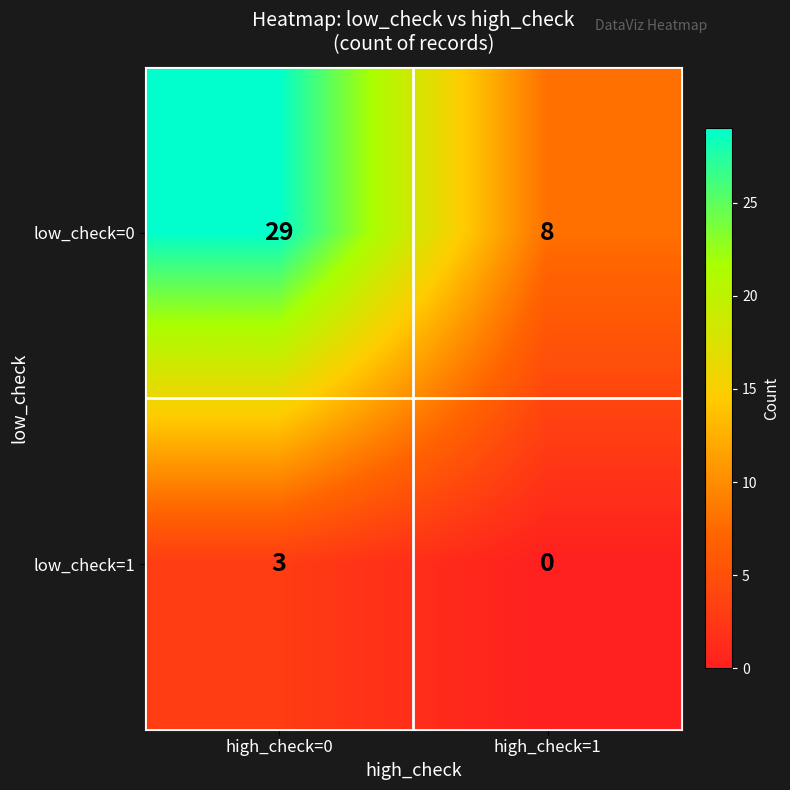

Is it true that low_check=0 equals 2 at high_check=1?

False